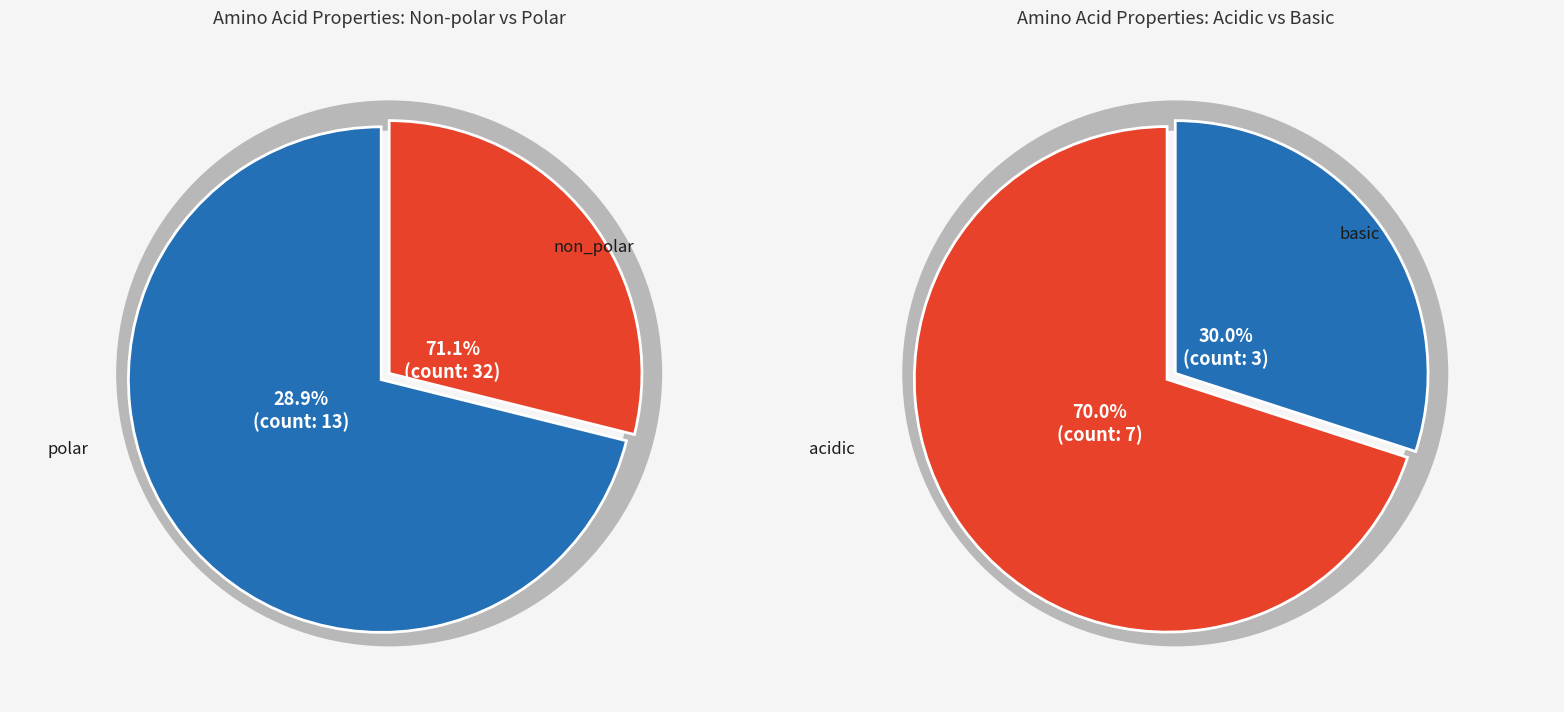

Which category accounts for the majority?

non_polar